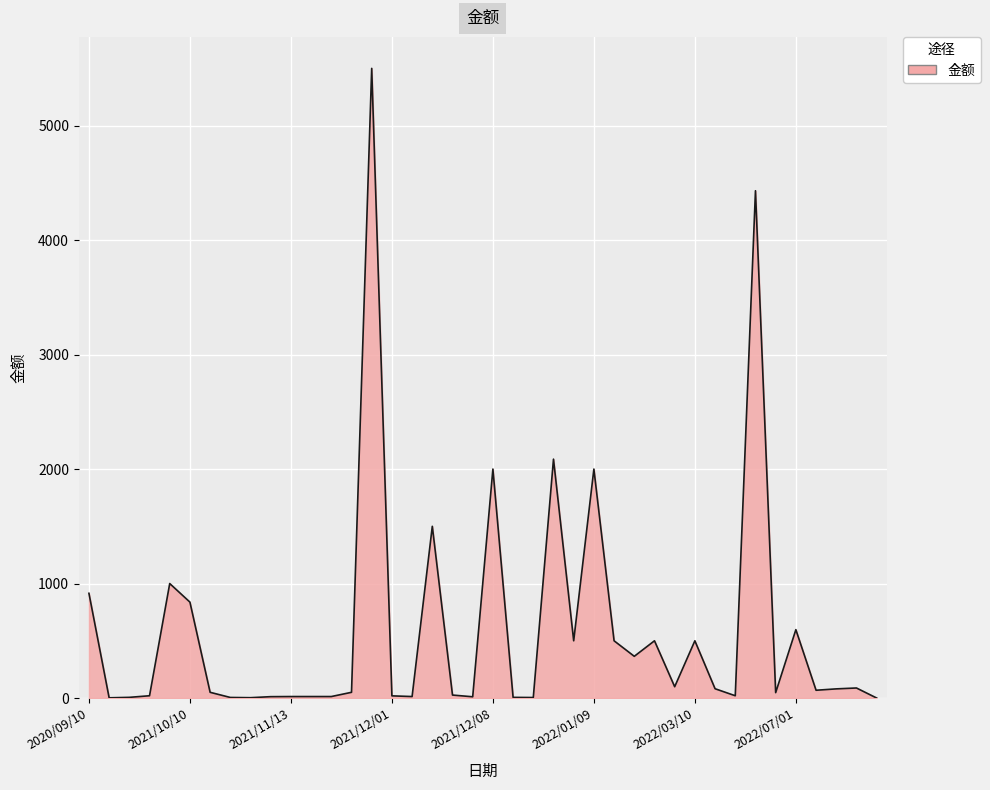

How many lines are shown in the chart?

1